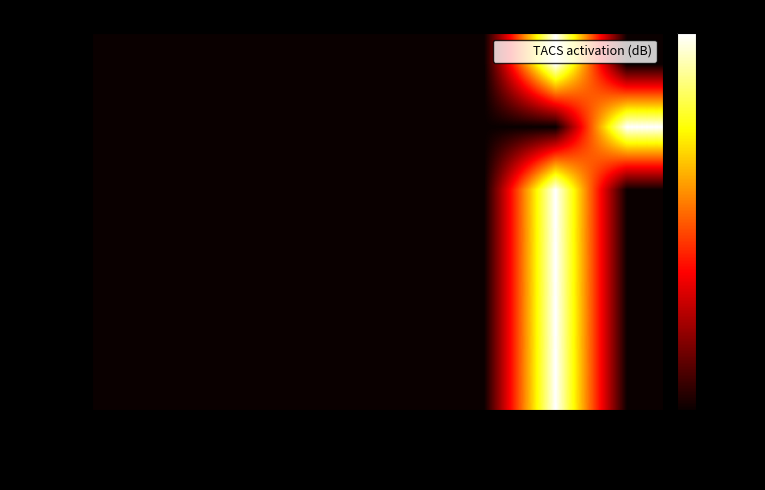

Which series has the widest spread of values?

node_1